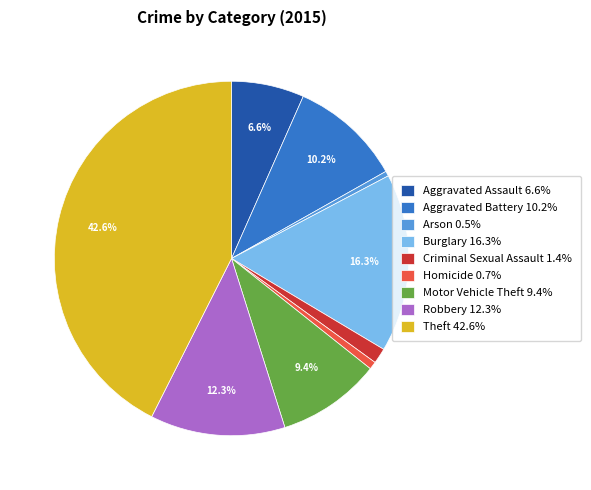

What is the ratio of the value at Burglary 16.3% to the value at Criminal Sexual Assault 1.4%?

11.6